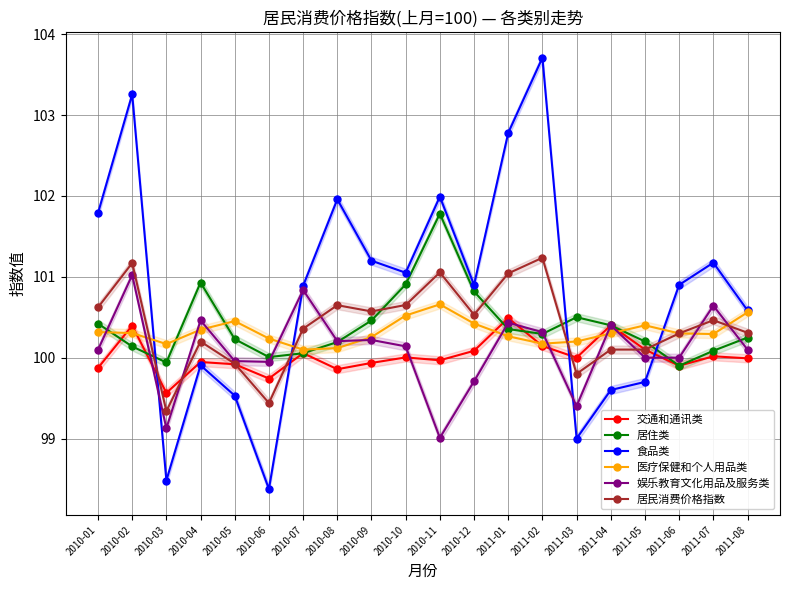

What are all the series names shown in the legend?

交通和通讯类, 居住类, 食品类, 医疗保健和个人用品类, 娱乐教育文化用品及服务类, 居民消费价格指数